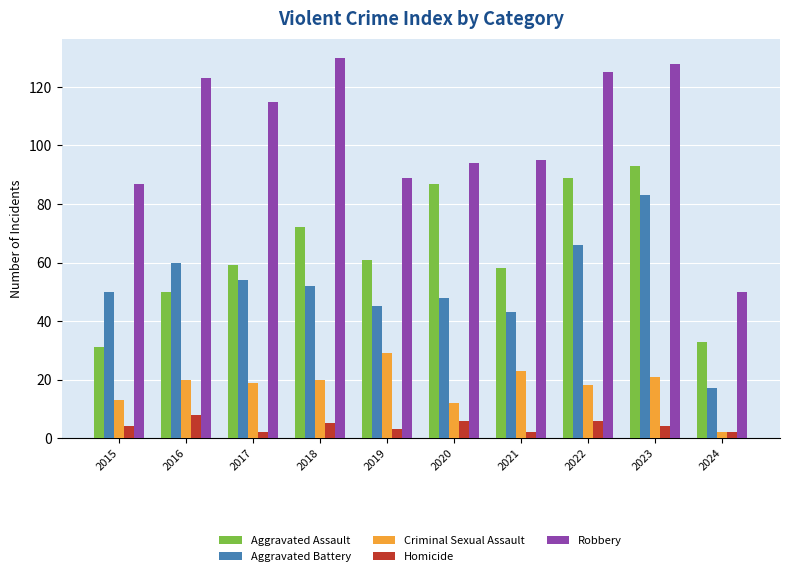

The value of Aggravated Assault at 2016 is 50. True or false?

True